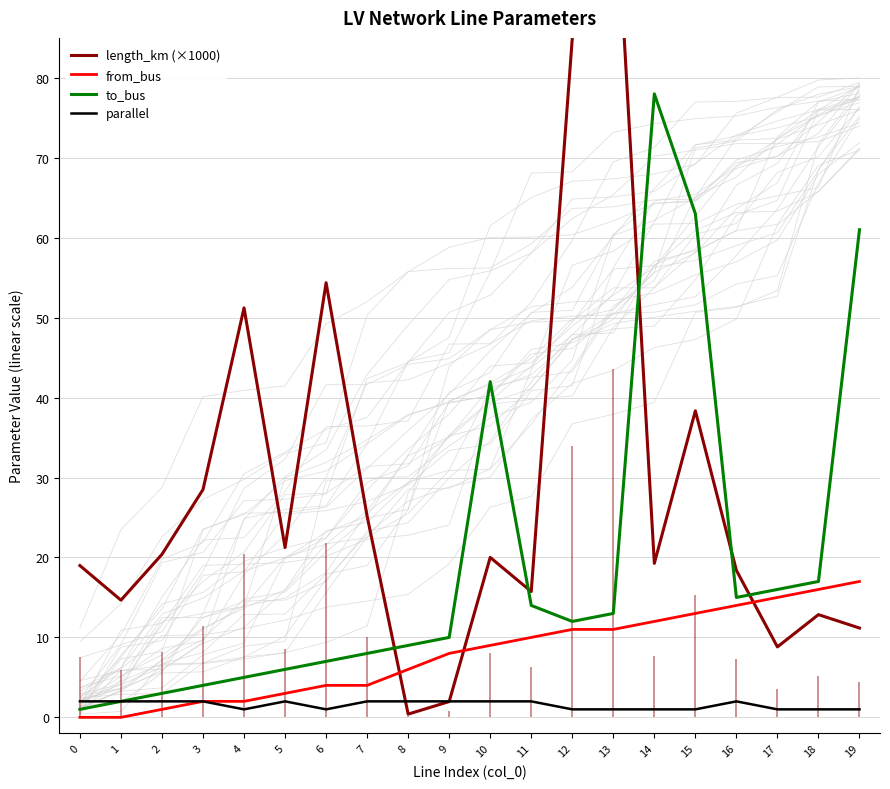

How many lines are shown in the chart?

4